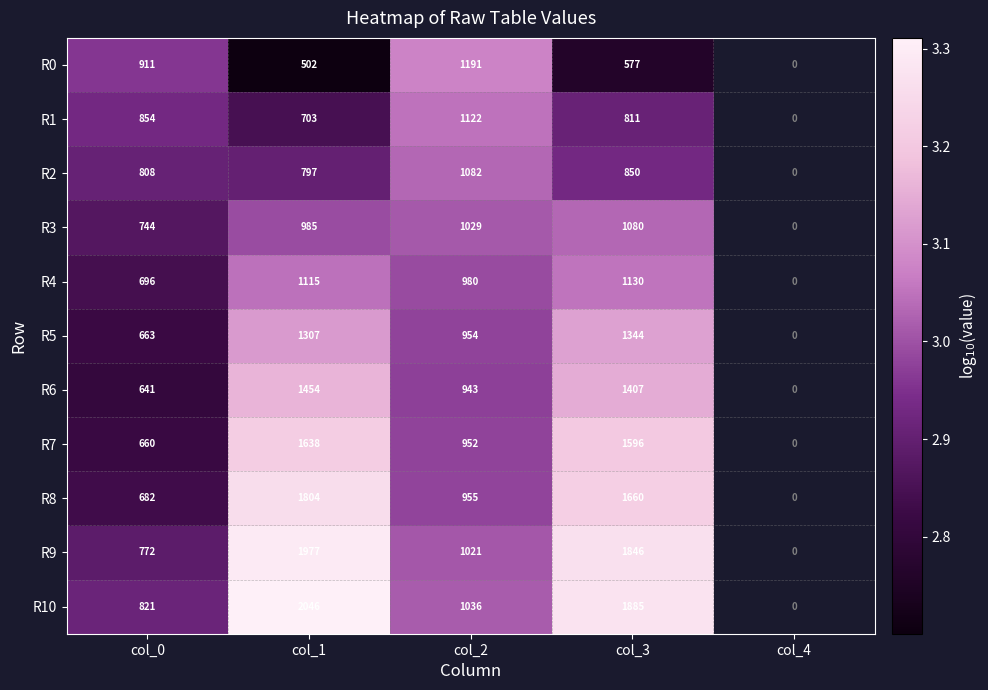

At col_1, list the series in order from largest to smallest.

R10, R9, R8, R7, R6, R5, R4, R3, R2, R1, R0